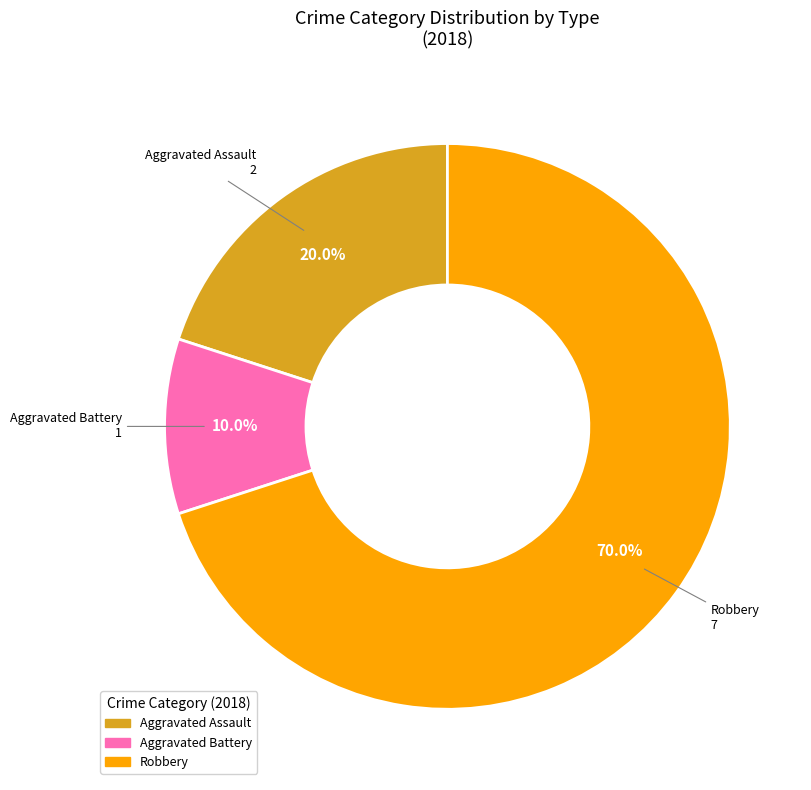

Does any single category account for the majority?

Yes